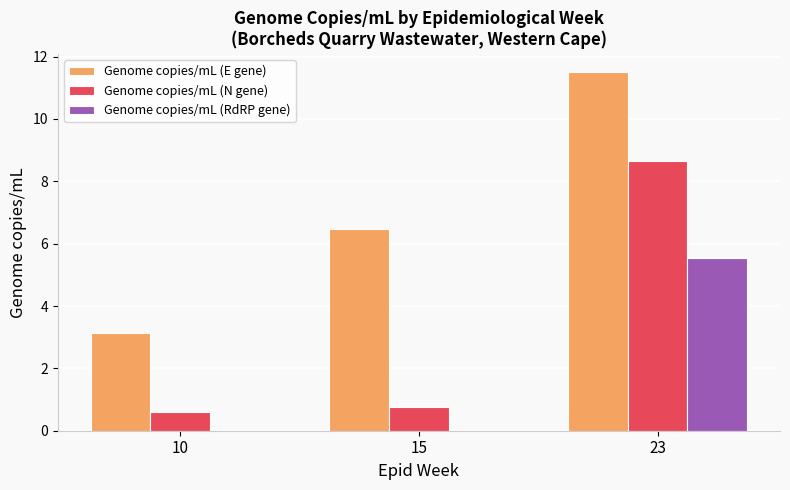

What are all the series names shown in the legend?

Genome copies/mL (E gene), Genome copies/mL (N gene), Genome copies/mL (RdRP gene)